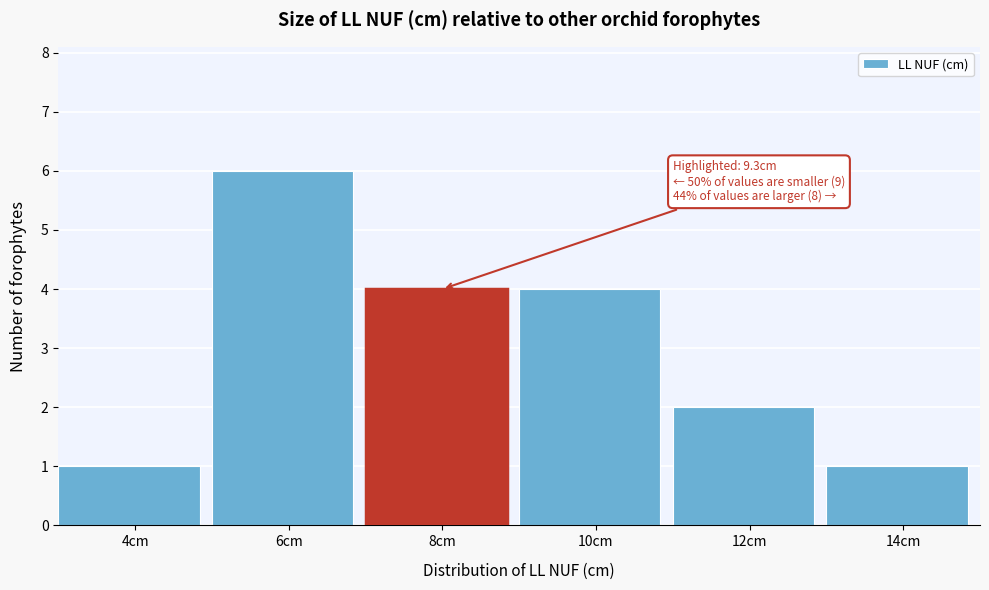

Reading left to right, extract all data points from this chart.

4cm=1	6cm=6	8cm=4	10cm=4	12cm=2	14cm=1